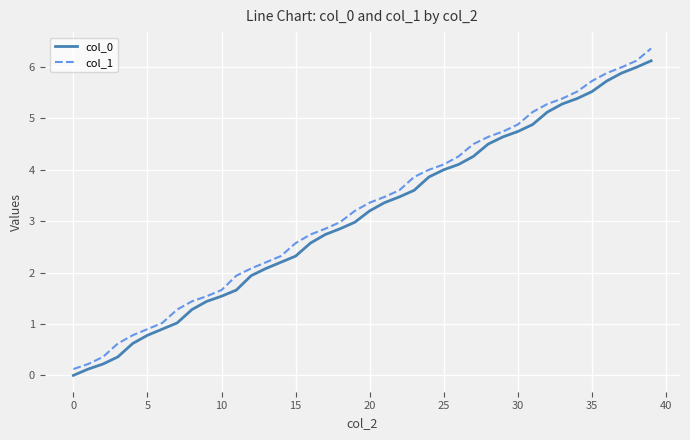

What is the highest value of the col_0 series?

6.1